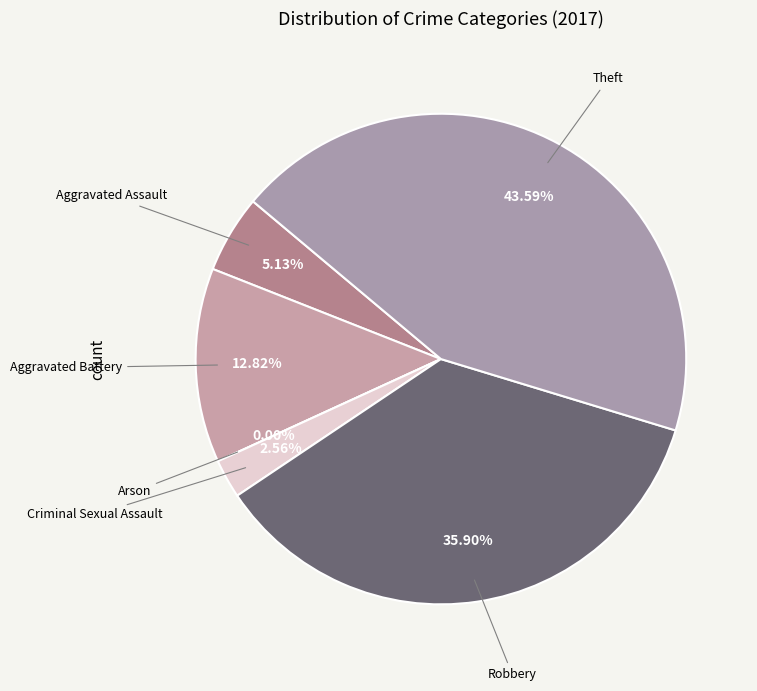

Does Theft account for over 50% of the chart?

No